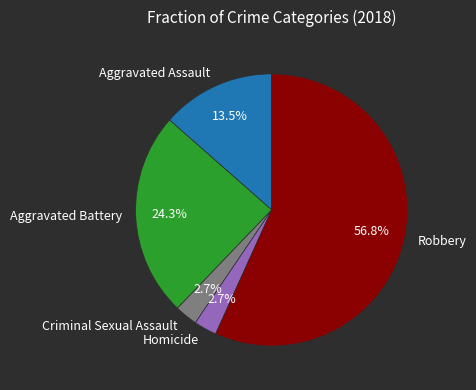

Do Aggravated Assault and Criminal Sexual Assault together represent more than half of the pie?

No